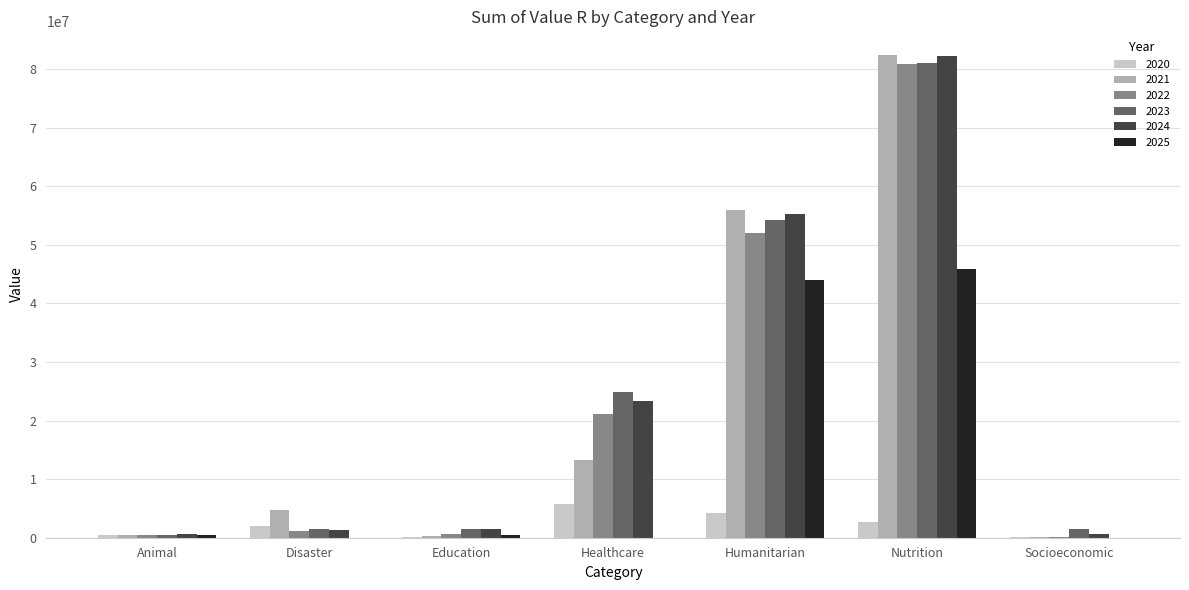

At which category is the sum across all series the highest?

Nutrition